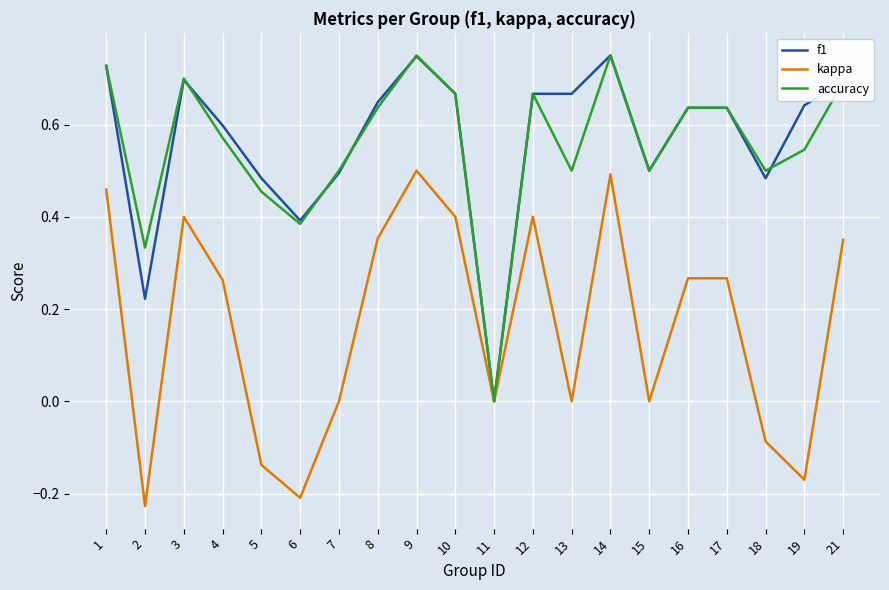

Which category has the lowest value in the f1 series?

11